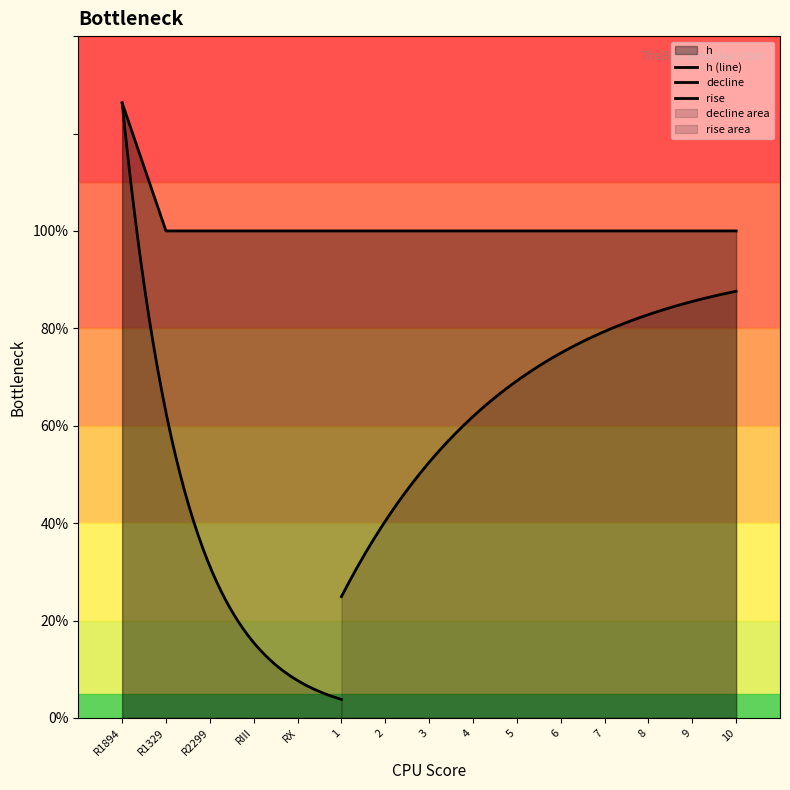

Which has a higher value, RX or 3?

RX